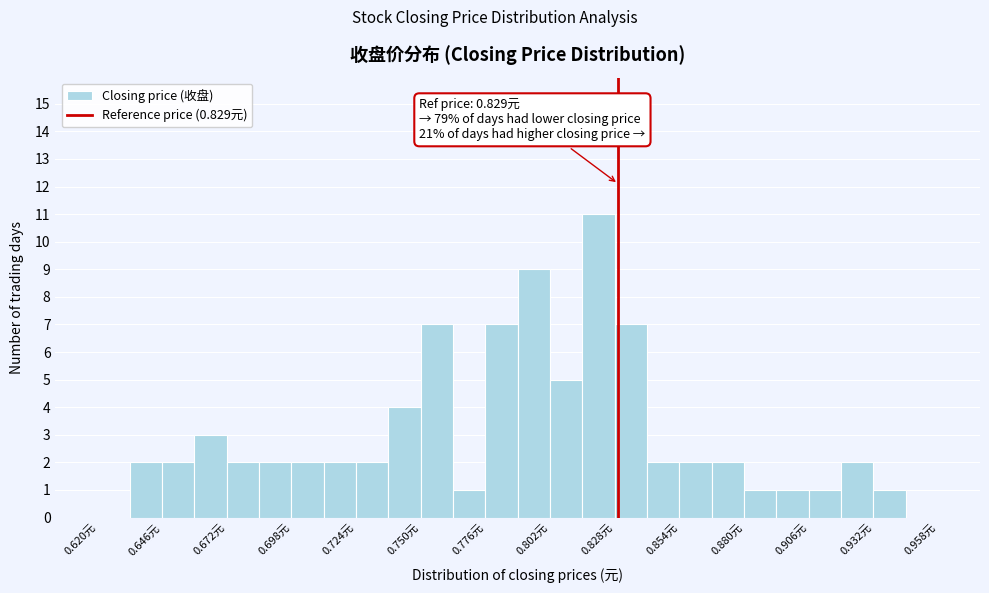

Around what value on the x-axis is the tallest bar? Give the approximate position of its centre, as read against the axis.

0.820